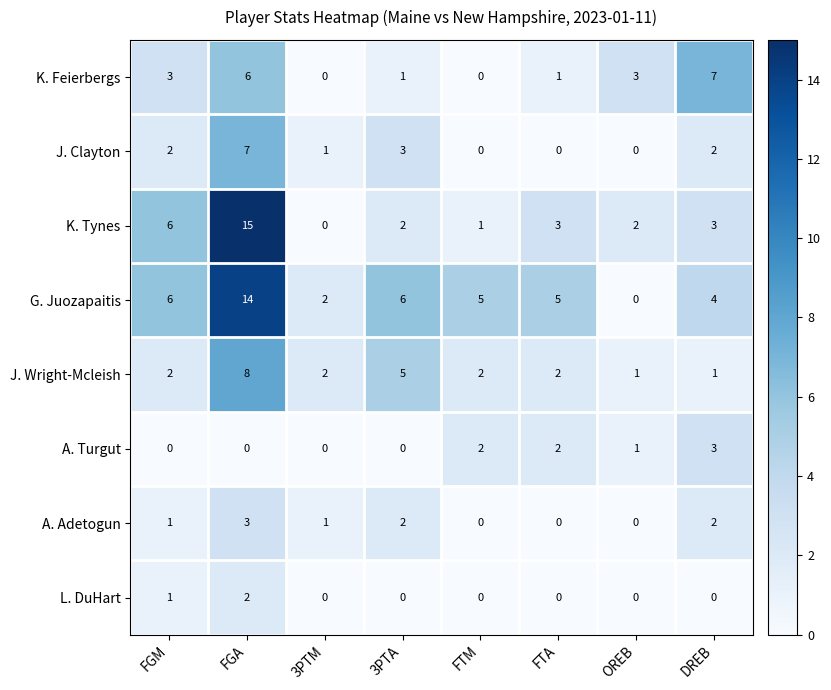

What is the sum of the K. Feierbergs values at FGA and FTM?

6